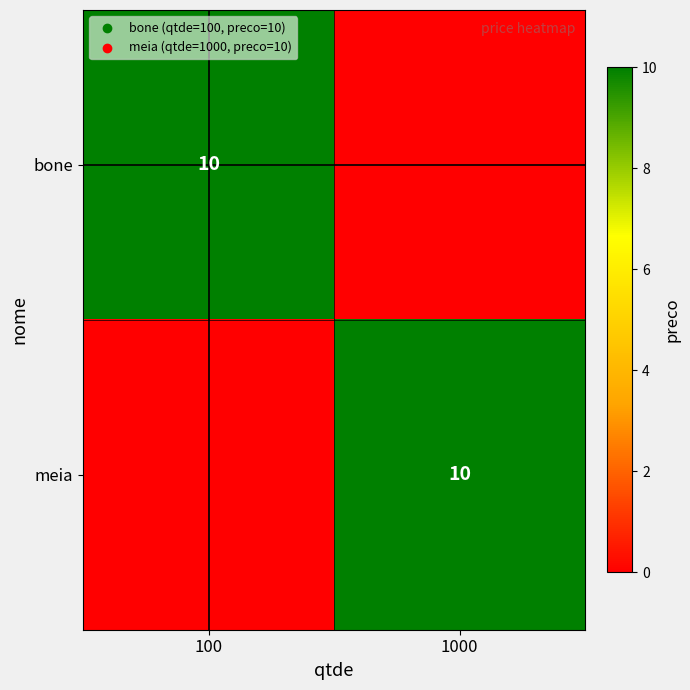

What is the maximum value for meia?

10